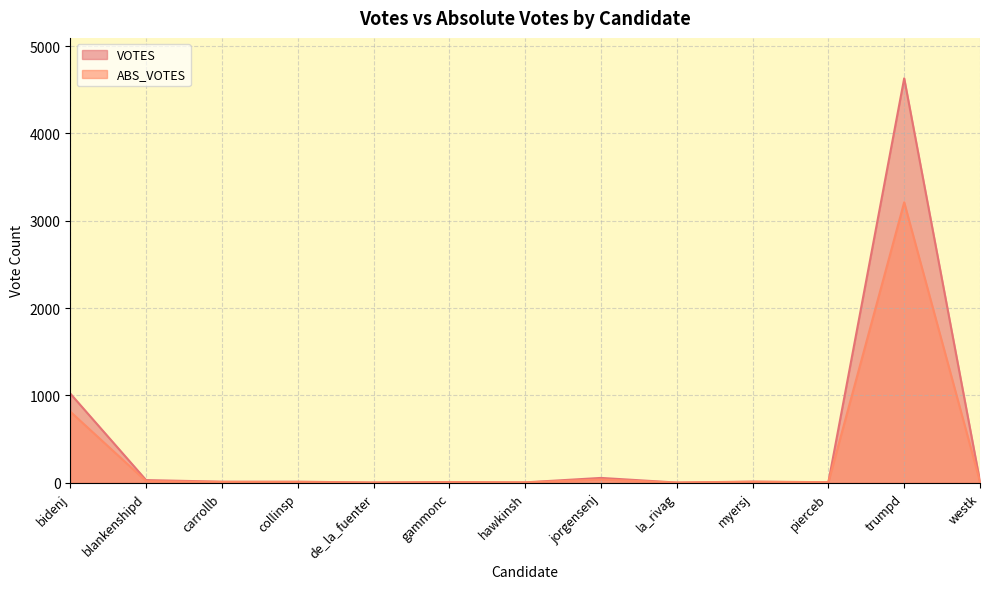

Reading right to left, transcribe all the data shown in this chart.

VOTES: 14	4631	6	13	2	55	4	8	2	12	12	30	1021
ABS_VOTES: 11	3211	5	10	1	37	3	5	1	7	8	18	814